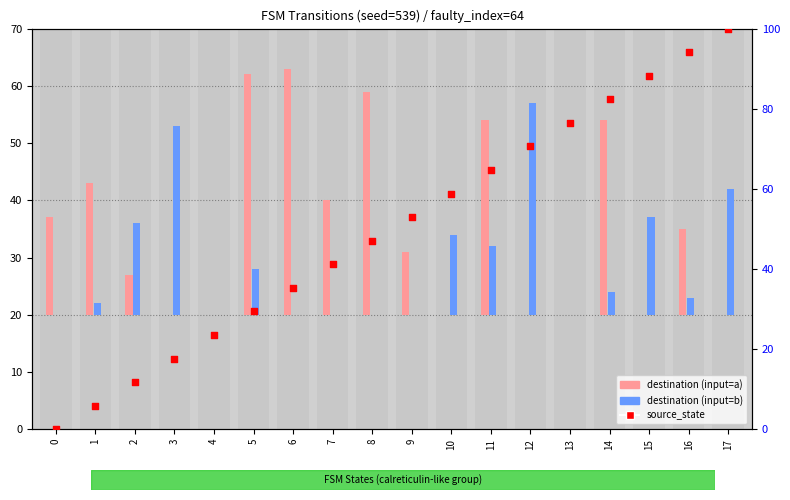

What is the change in value from 5 to 14?

+52.9